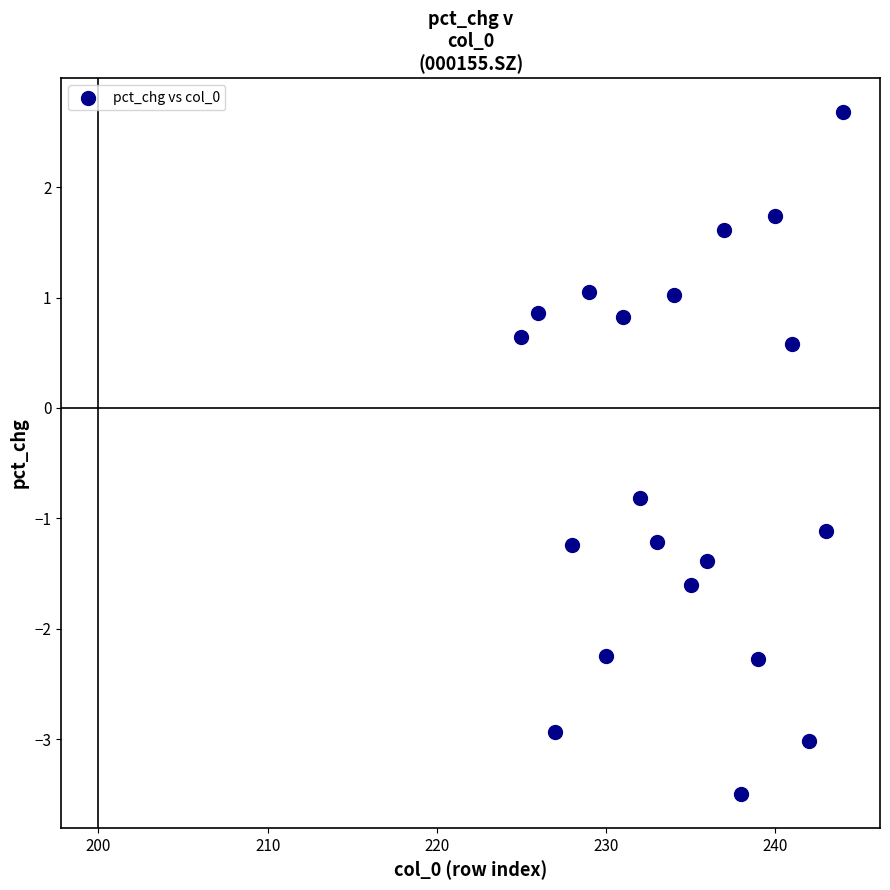

What is the range of X values (max minus min)?

19.0